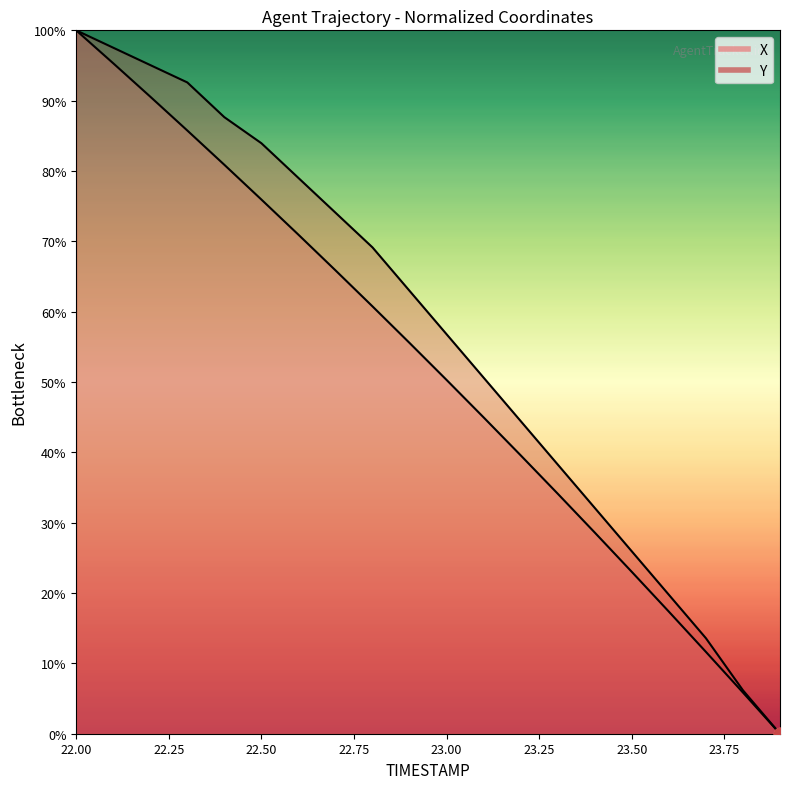

At which category is the sum across all series the highest?

22.0